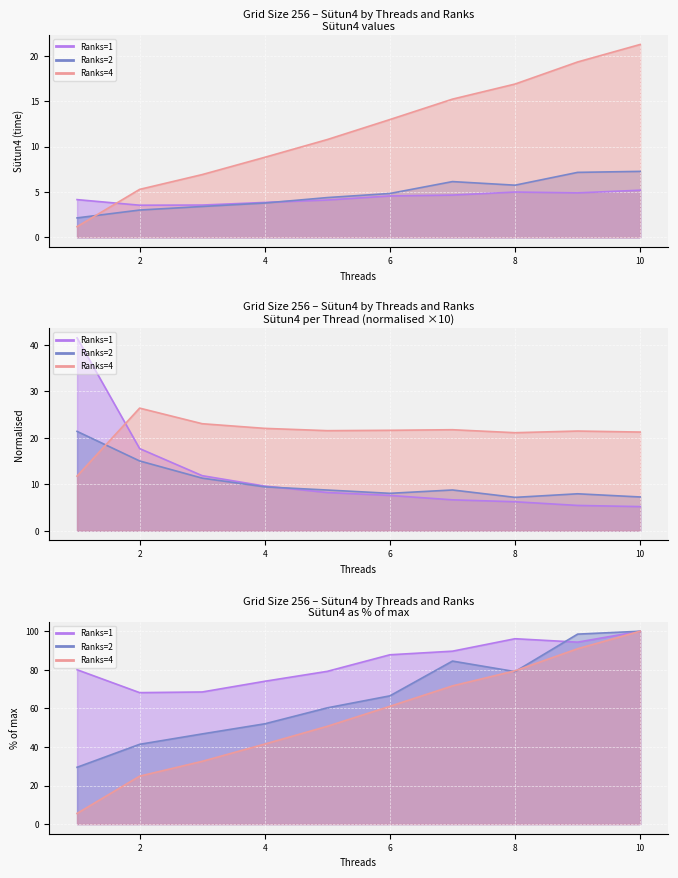

How many times do Ranks=4 and Ranks=2 cross each other?

1